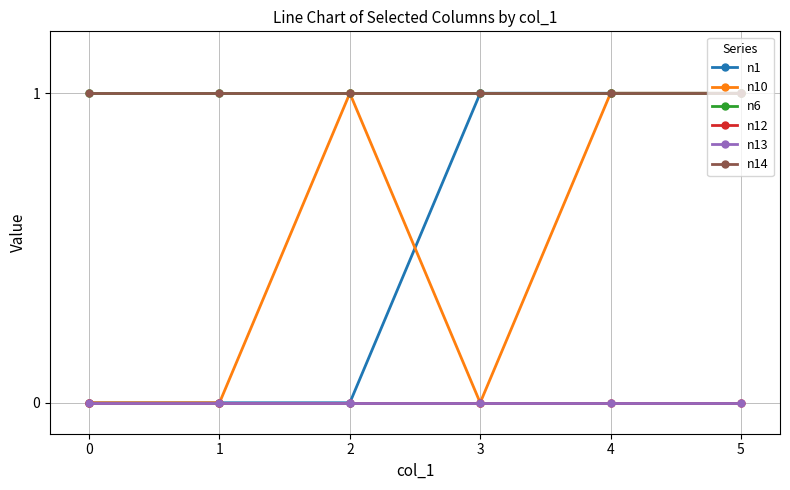

Between 0 and 2, which series saw the biggest shift?

n10